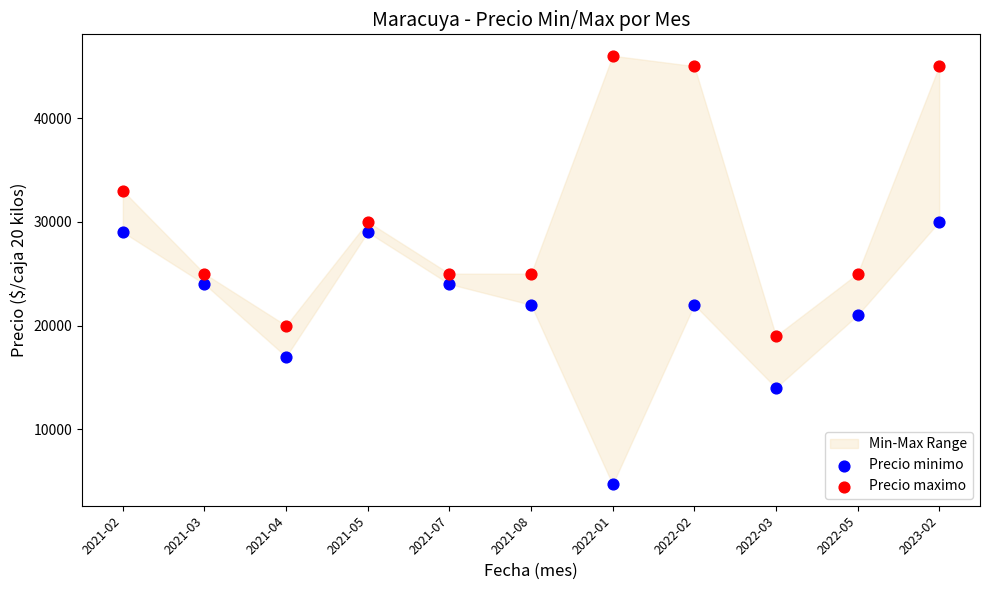

In the Precio maximo series, what Y value is closest to 32500?

33000